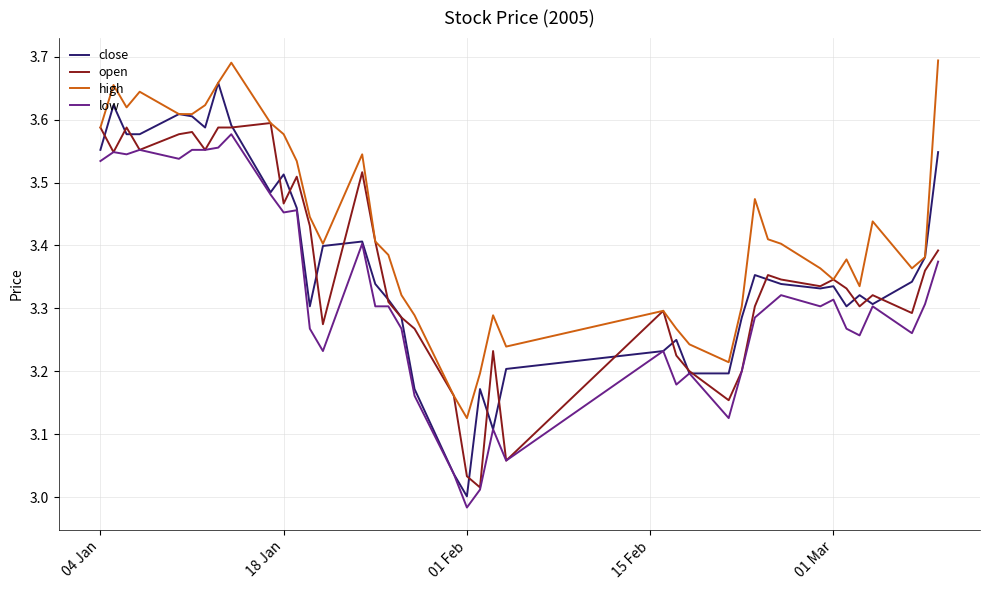

Which series has the largest range (max minus min)?

close